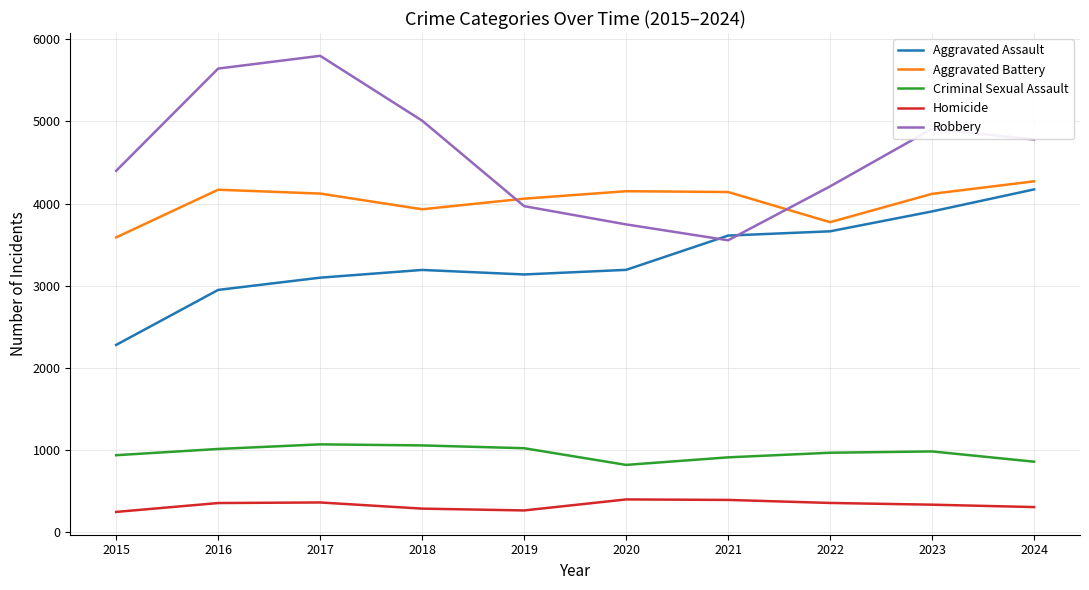

Is the value of Criminal Sexual Assault at 2024 greater than the value of Aggravated Battery at 2018?

No